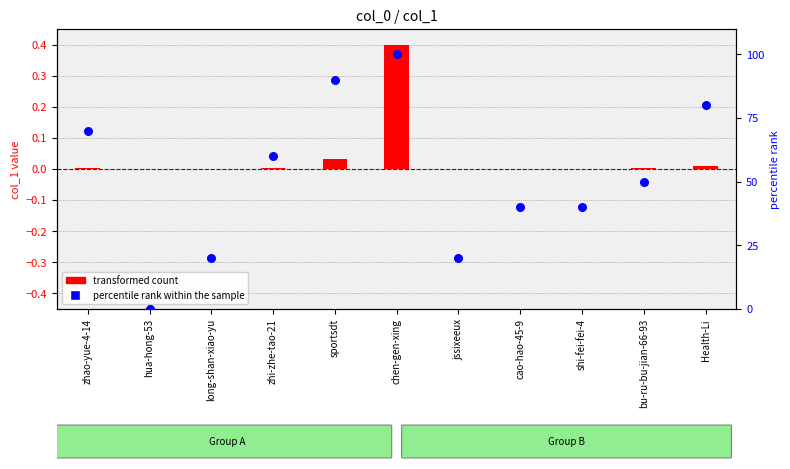

What is the total value across all series at chen-gen-xing?

100.4